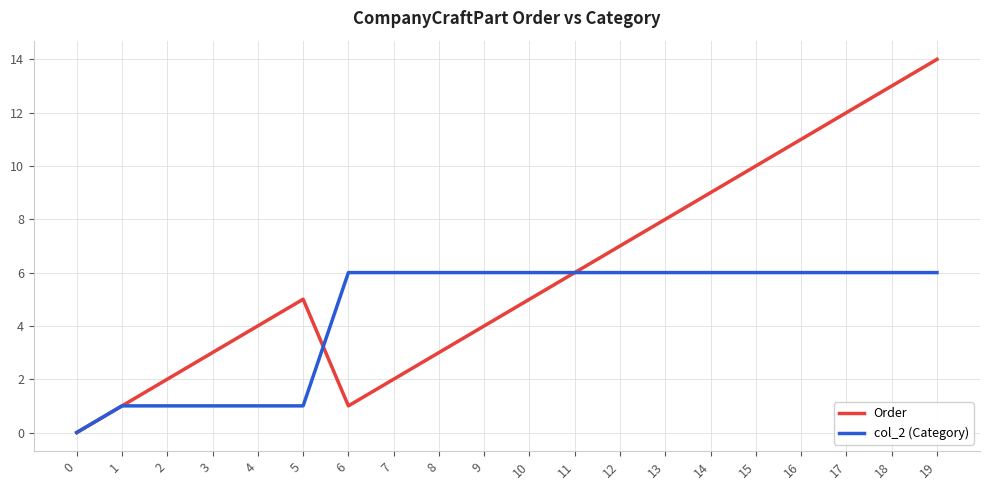

Which series changed the most between 11 and 13?

Order